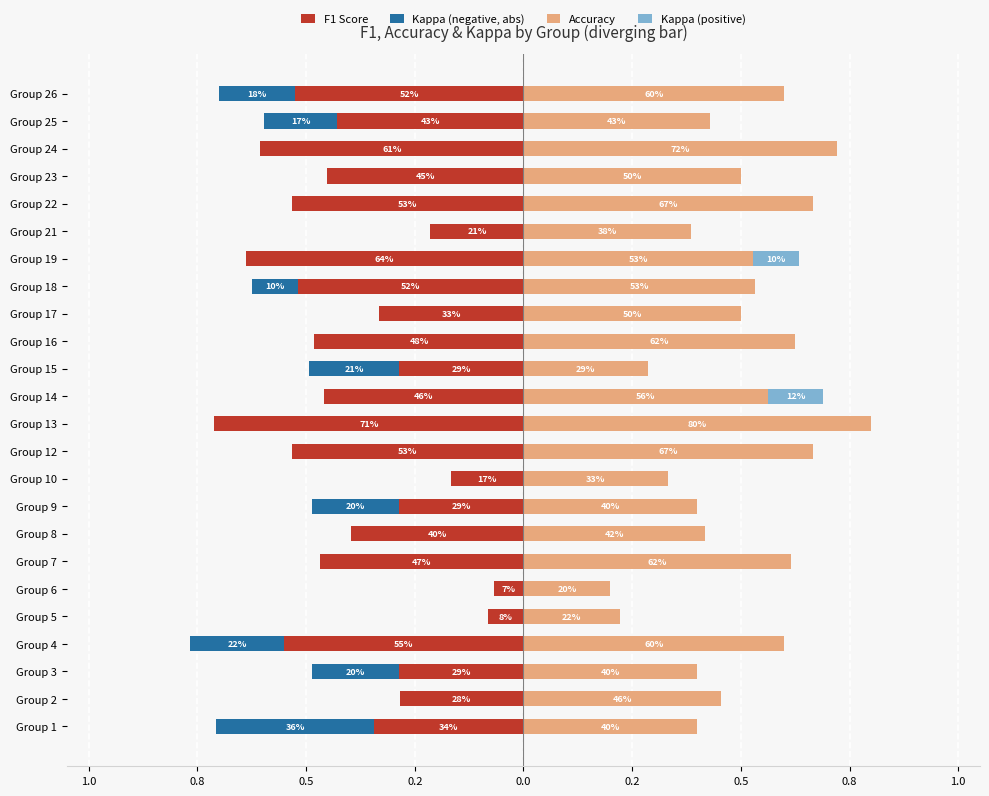

What is the label of the 11th bar from the right?

13